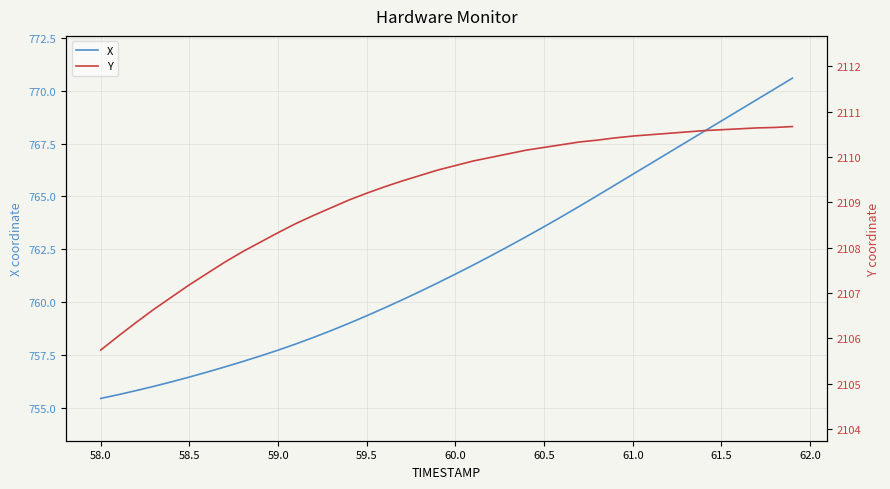

What is the difference between the maximum and minimum values in the Y series?

4.9